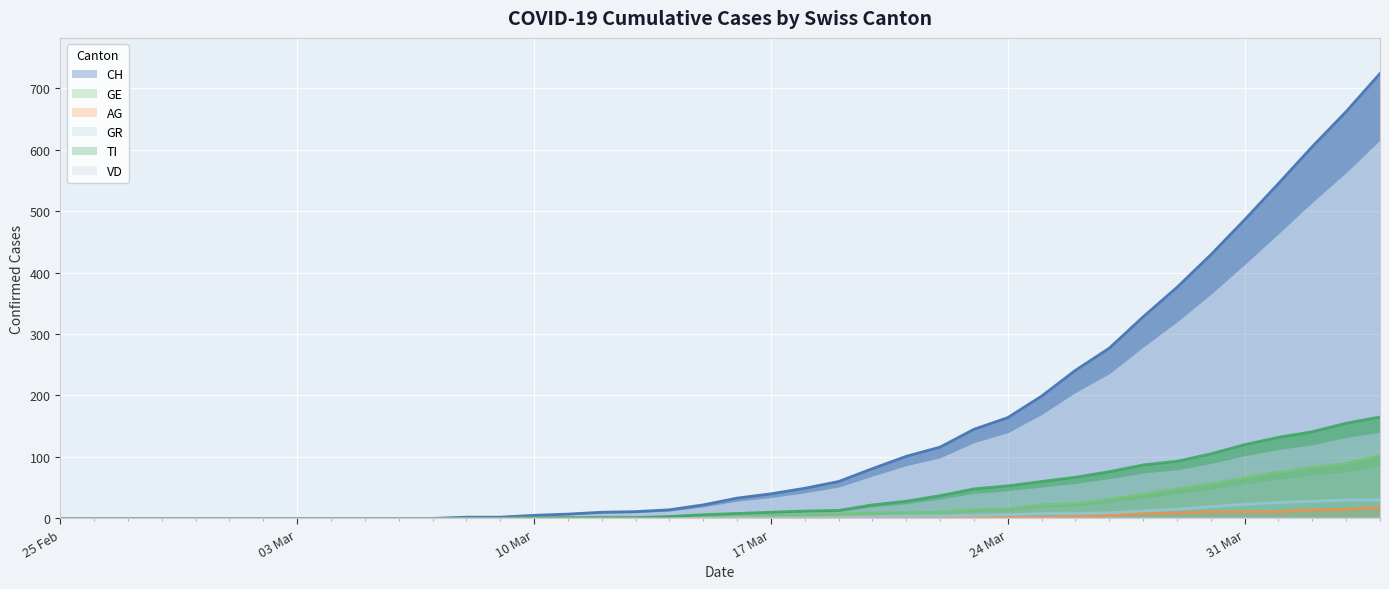

Is the value of TI at 2020-04-03 greater than the value of AG at 2020-03-01?

Yes